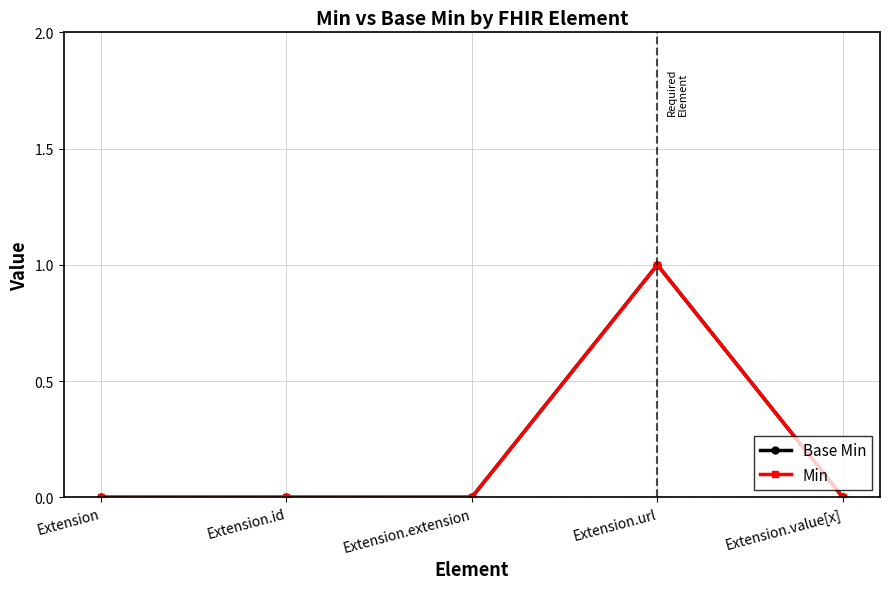

Which category has the highest value across all series?

Extension.url